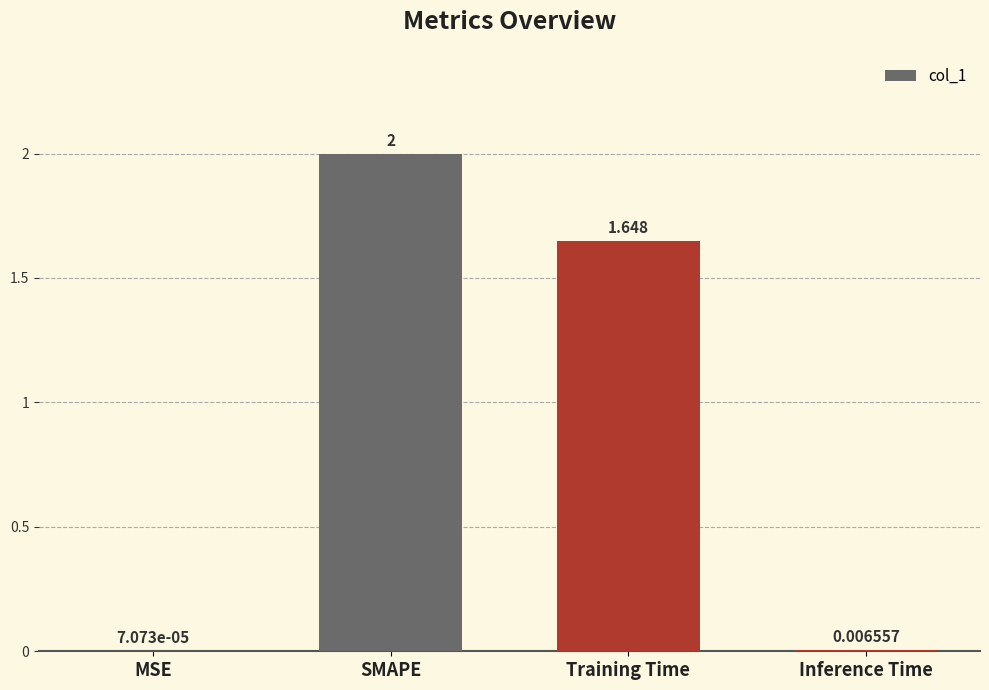

Which has a higher value, MSE or Training Time?

Training Time